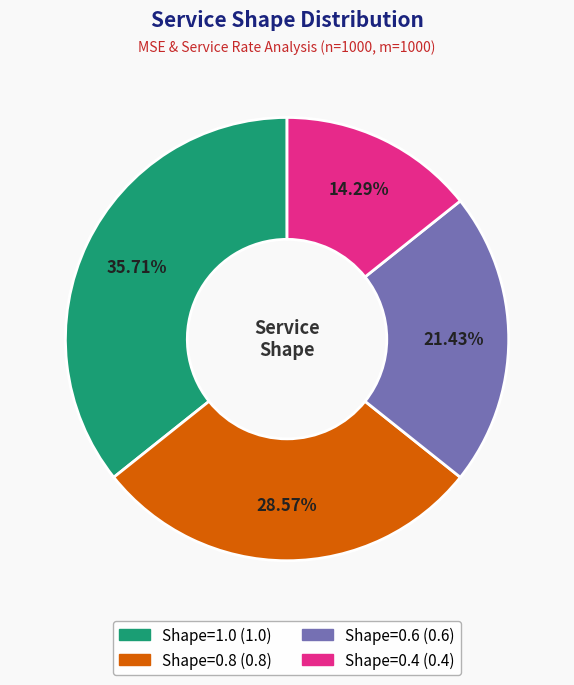

What percentage is NOT represented by Shape=0.4?

85.7%